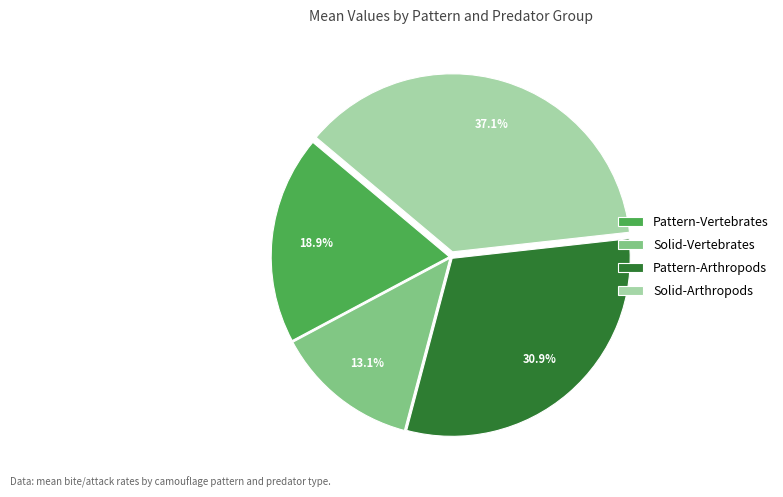

Is it true that Solid-Vertebrates is 13% of the pie?

True